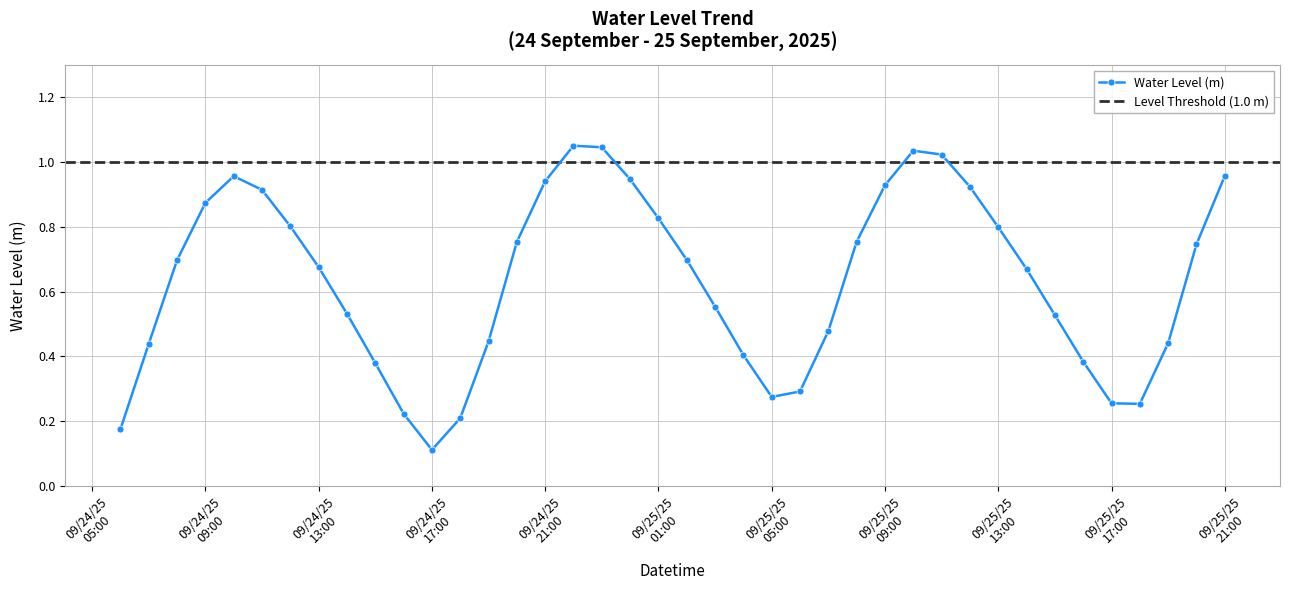

True or false: Water Level (m) has more than 2 interior local peaks.

True